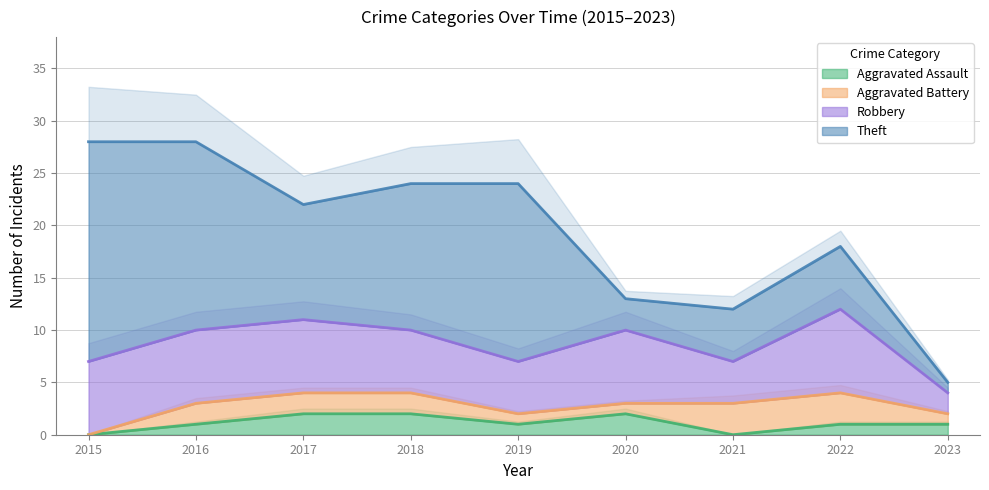

At which category does Aggravated Assault reach its first local peak?

2020